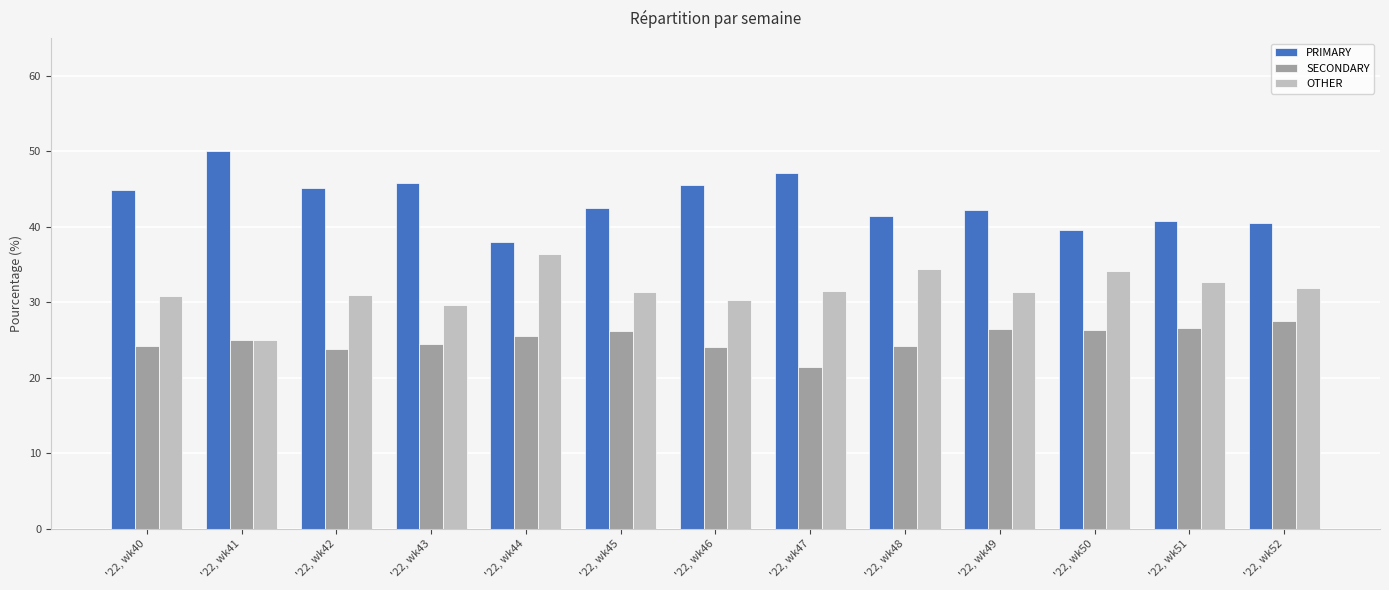

What is the total value across all series at '22, wk44?

100.0